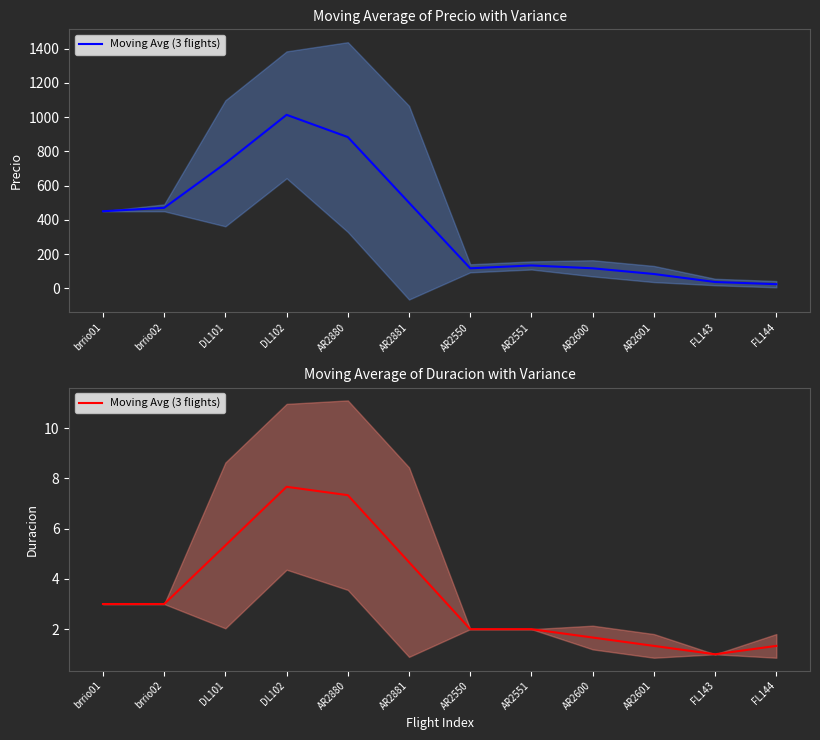

Reading right to left, what are all the values shown in this chart?

1.3	1.0	1.3	1.7	2.0	2.0	4.7	7.3	7.7	5.3	3.0	3.0